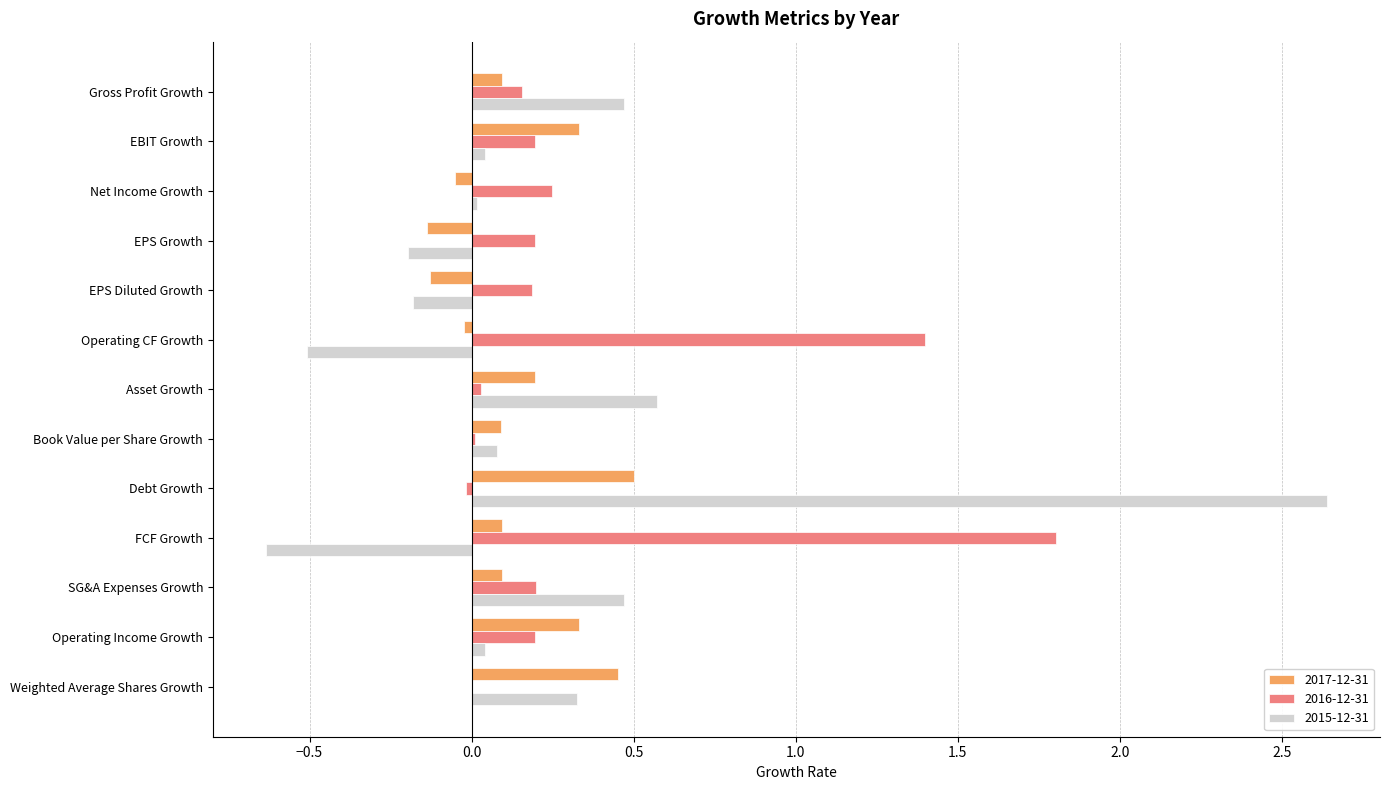

Between Gross Profit Growth and EPS Diluted Growth, which series saw the biggest shift?

2015-12-31